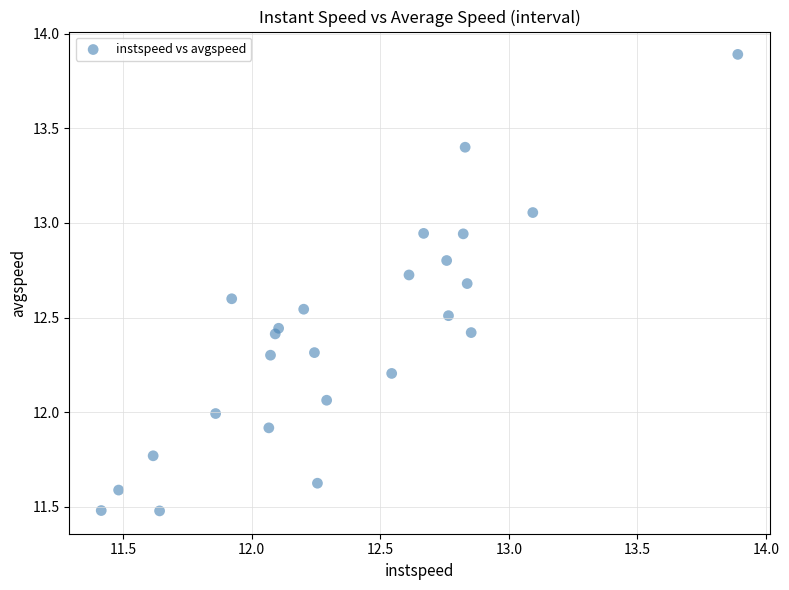

What is the range of Y values (max minus min)?

2.4